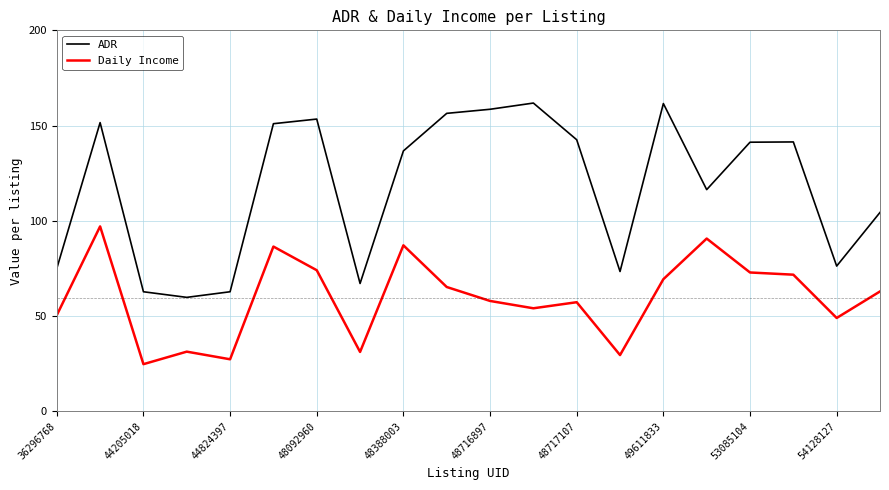

True or false: ADR has more than 2 interior local peaks.

True